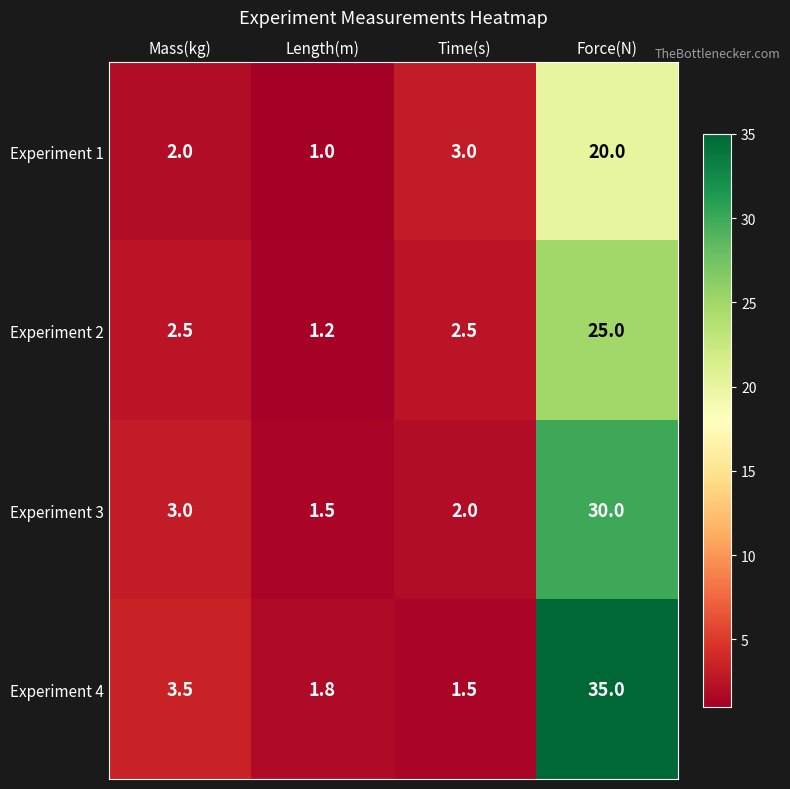

Reading left to right, what are all the values shown in this chart?

Experiment 1: Mass(kg)=2.0	Length(m)=1.0	Time(s)=3.0	Force(N)=20.0
Experiment 2: Mass(kg)=2.5	Length(m)=1.2	Time(s)=2.5	Force(N)=25.0
Experiment 3: Mass(kg)=3.0	Length(m)=1.5	Time(s)=2.0	Force(N)=30.0
Experiment 4: Mass(kg)=3.5	Length(m)=1.8	Time(s)=1.5	Force(N)=35.0